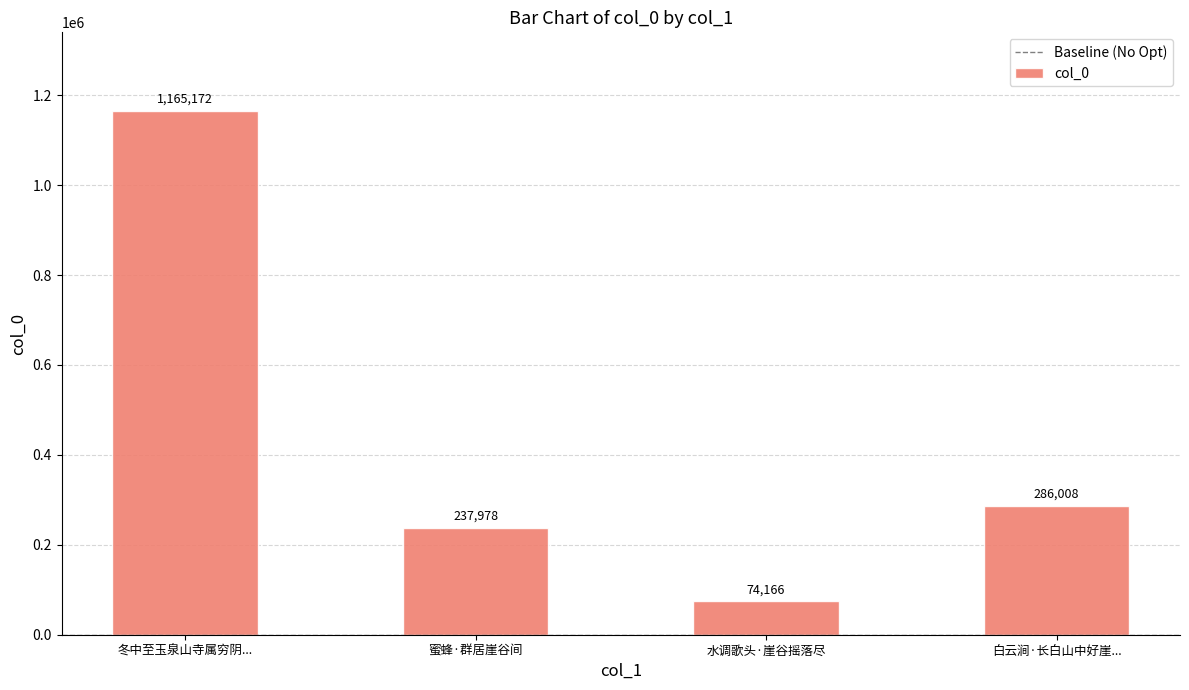

Does the chart contain stacked bars?

No